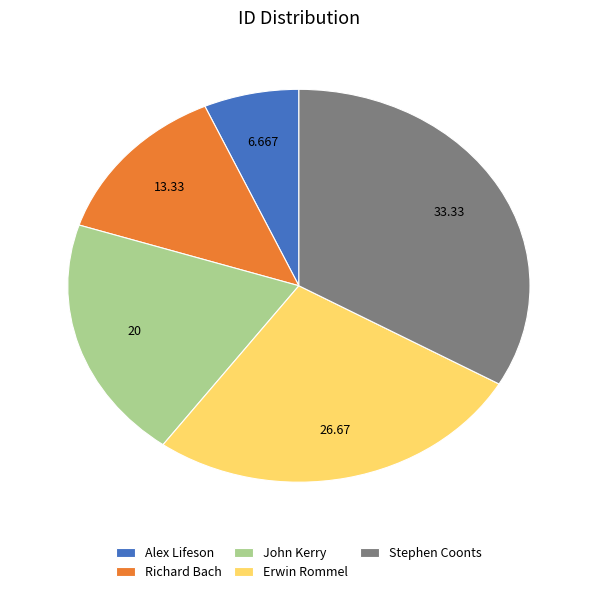

Is Alex Lifeson the majority of the pie?

No